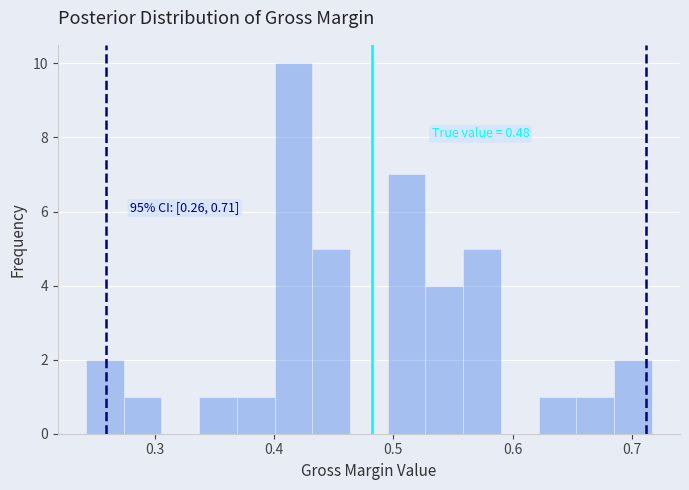

Around what value on the x-axis is the tallest bar? Give the approximate position of its centre, as read against the axis.

0.42